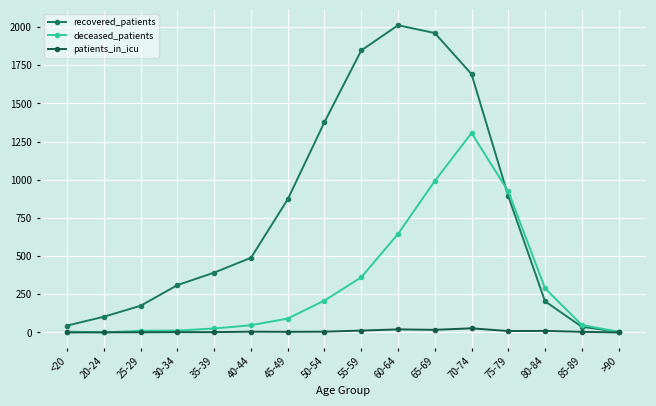

Reading left to right, extract all data points from this chart.

recovered_patients: 45	103	175	310	392	489	872	1378	1847	2012	1961	1692	892	204	37	4
deceased_patients: 6	0	11	12	26	47	91	209	361	645	992	1306	924	289	49	4
patients_in_icu: 0	1	1	2	2	5	4	5	12	20	17	27	9	10	4	0